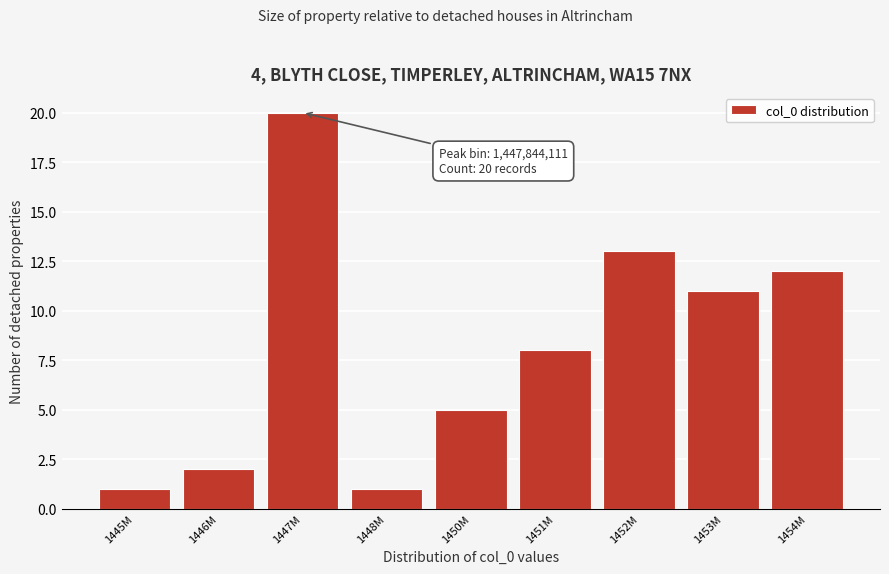

Reading left to right, list all the values displayed in this chart.

1445M=1	1446M=2	1447M=20	1448M=1	1450M=5	1451M=8	1452M=13	1453M=11	1454M=12